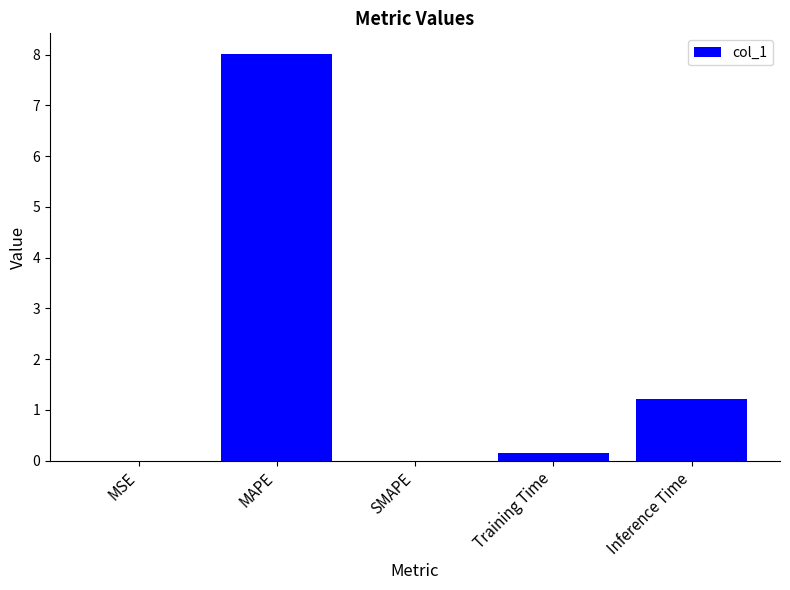

The chart shows a value of 4.7 at MAPE. True or false?

False